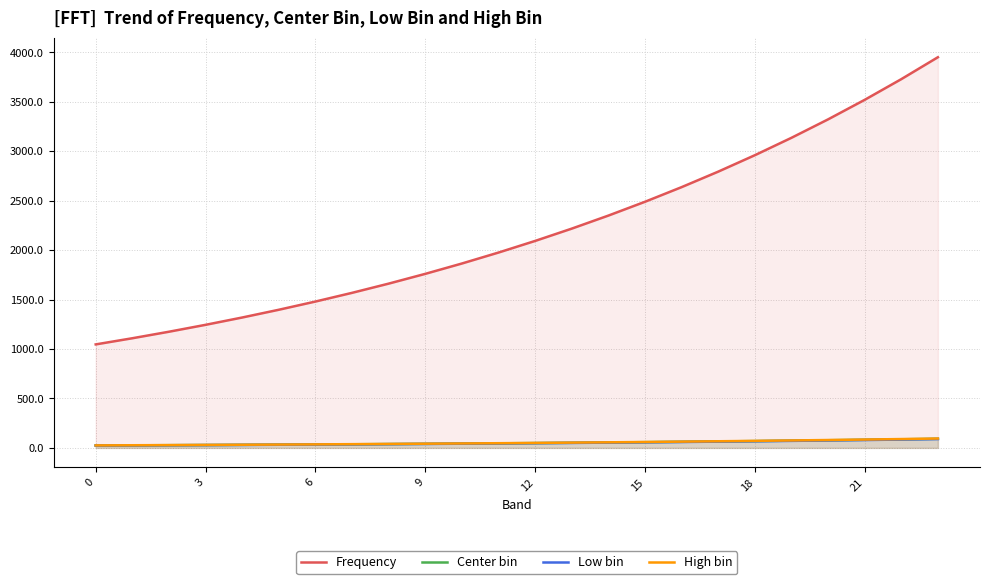

How many lines are shown in the chart?

4